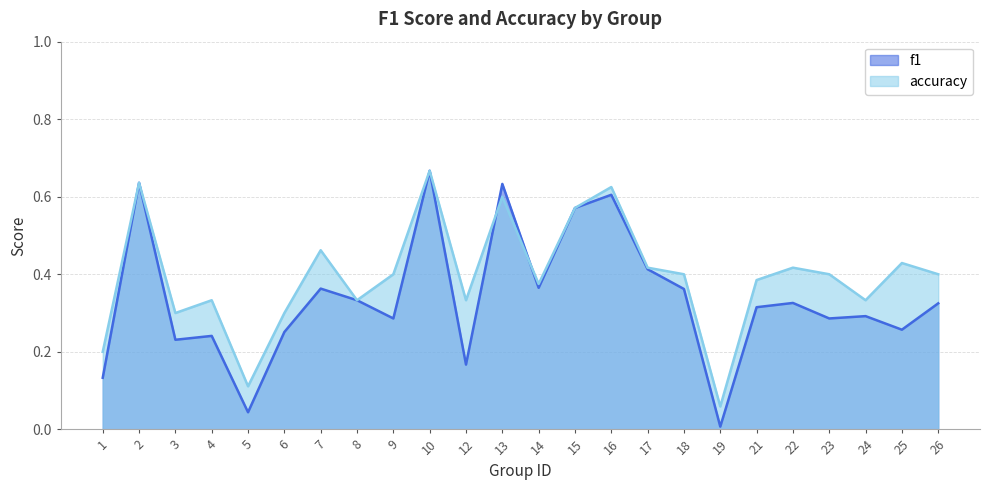

What is the difference between the f1 values at 21 and 13?

0.3